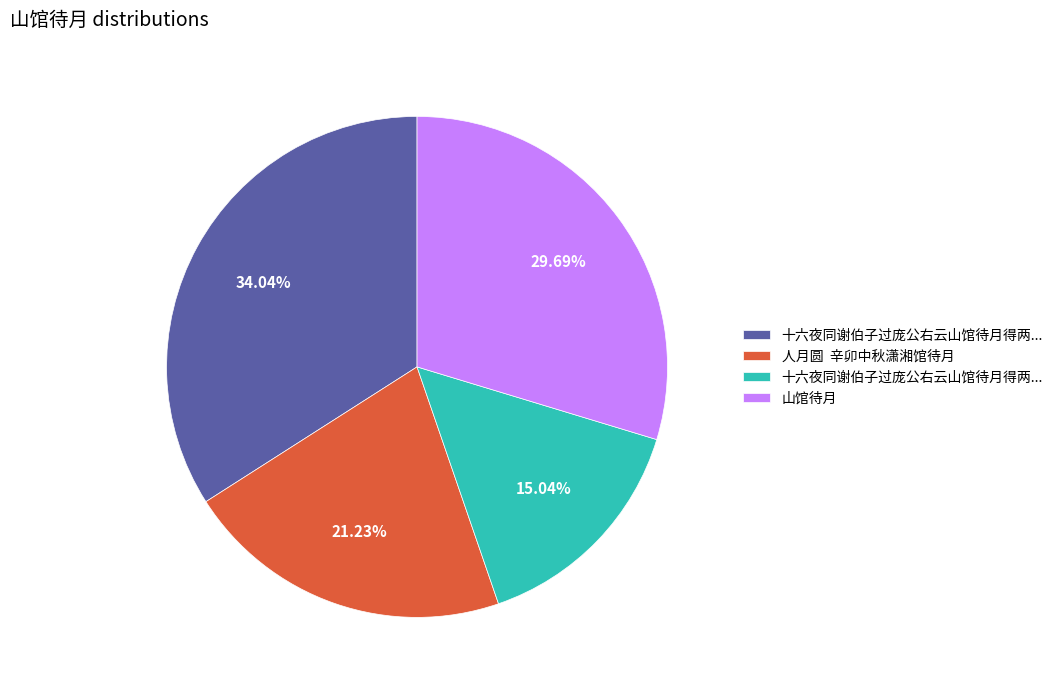

Does any single category account for the majority?

No